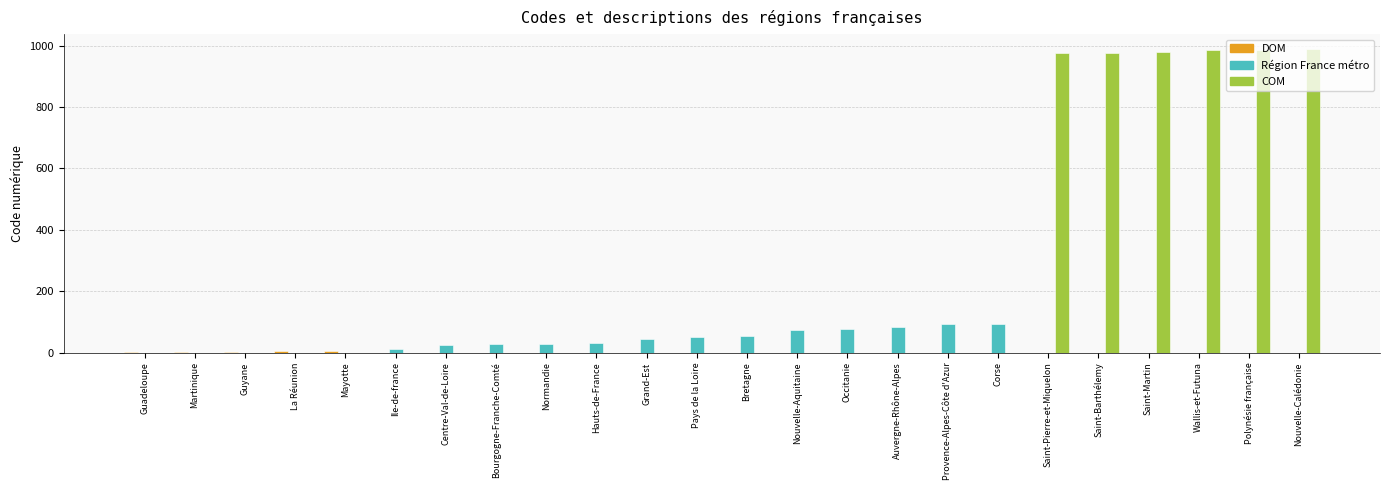

Between Guadeloupe and Saint-Barthélemy, which series saw the biggest shift?

COM